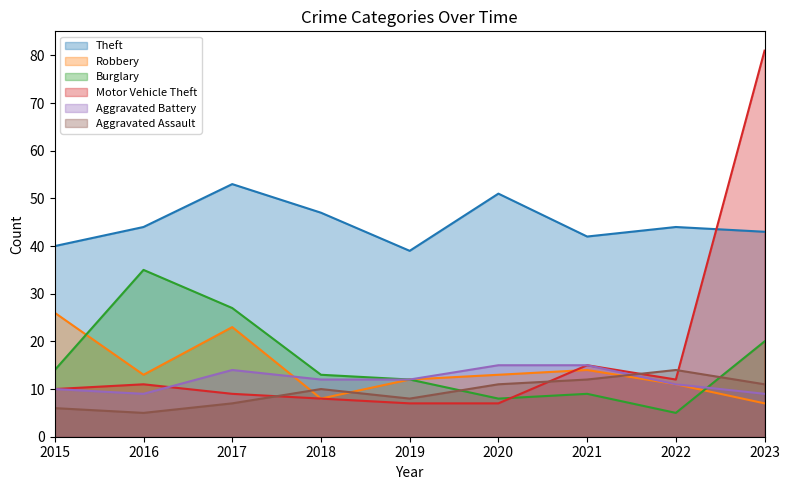

Reading left to right, list all the values displayed in this chart.

Theft: 2015=40	2016=44	2017=53	2018=47	2019=39	2020=51	2021=42	2022=44	2023=43
Robbery: 2015=26	2016=13	2017=23	2018=8	2019=12	2020=13	2021=14	2022=11	2023=7
Burglary: 2015=14	2016=35	2017=27	2018=13	2019=12	2020=8	2021=9	2022=5	2023=20
Motor Vehicle Theft: 2015=10	2016=11	2017=9	2018=8	2019=7	2020=7	2021=15	2022=12	2023=81
Aggravated Battery: 2015=10	2016=9	2017=14	2018=12	2019=12	2020=15	2021=15	2022=11	2023=9
Aggravated Assault: 2015=6	2016=5	2017=7	2018=10	2019=8	2020=11	2021=12	2022=14	2023=11